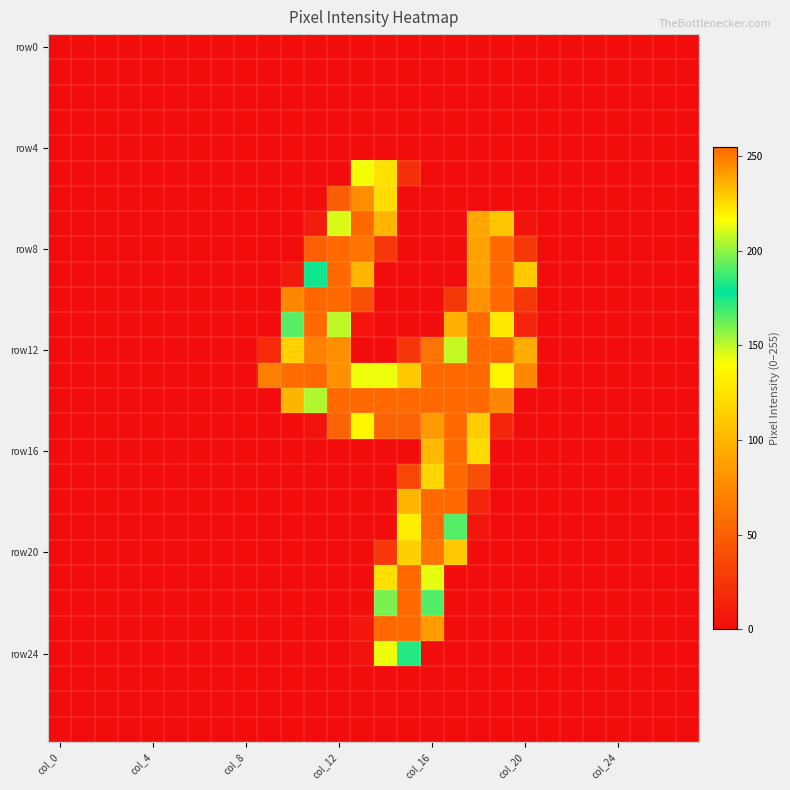

Count the number of data series in this chart.

28